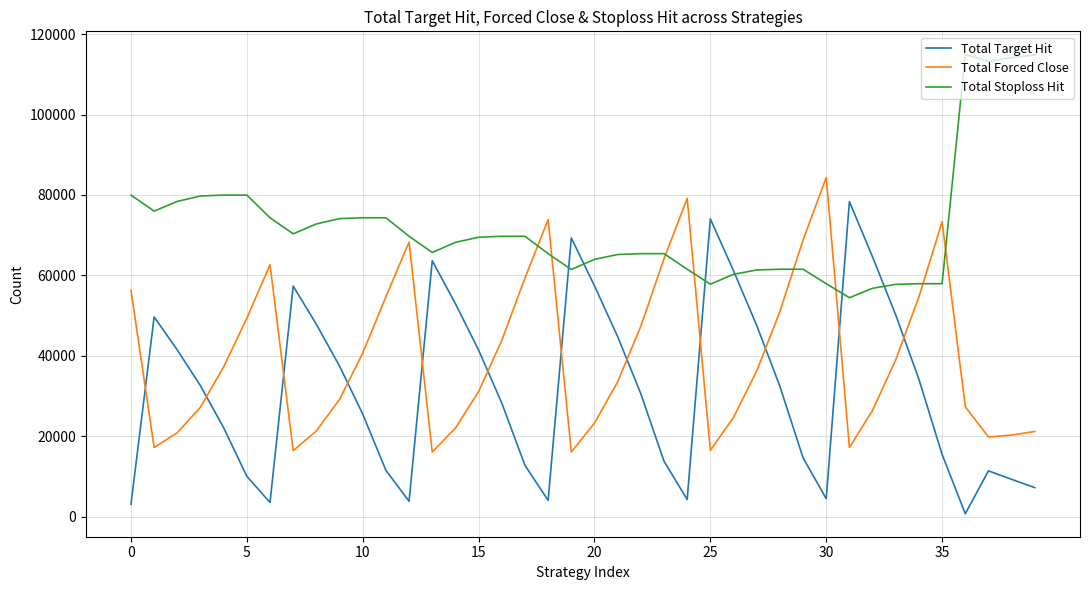

What is the maximum value shown in the chart?

114997